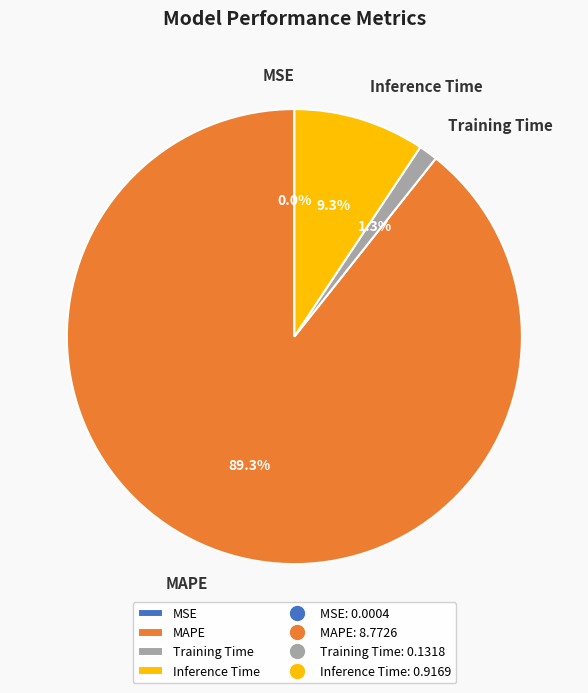

Is the sum of Training Time and MAPE greater than half?

Yes